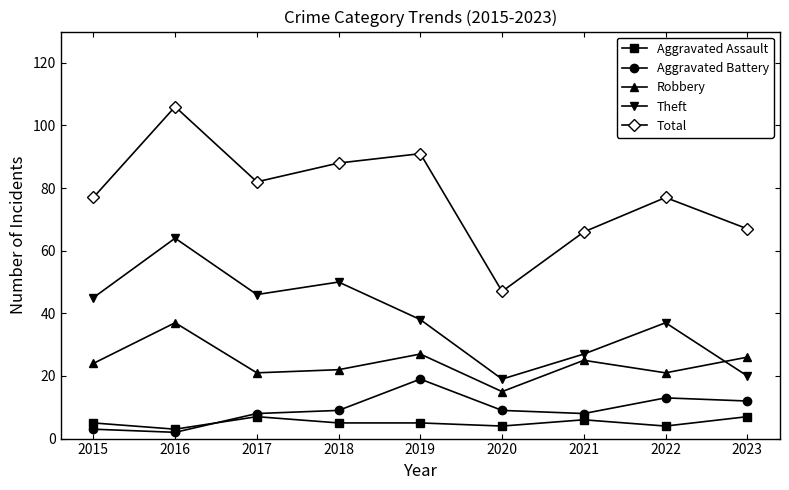

What is the difference between the maximum and second lowest values in the Aggravated Assault series?

3